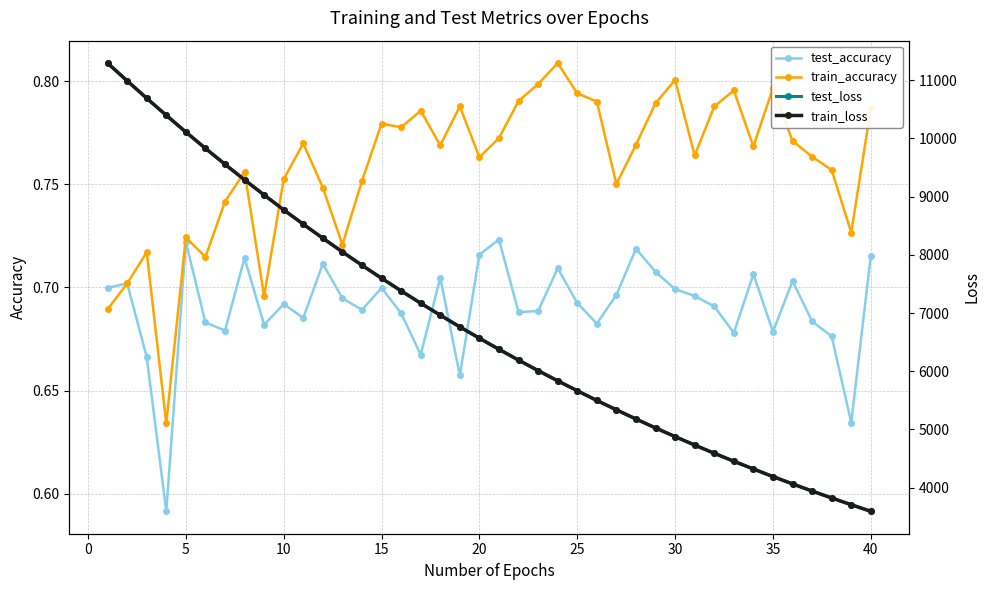

Count the train_accuracy values in the range 0 to 1.

40